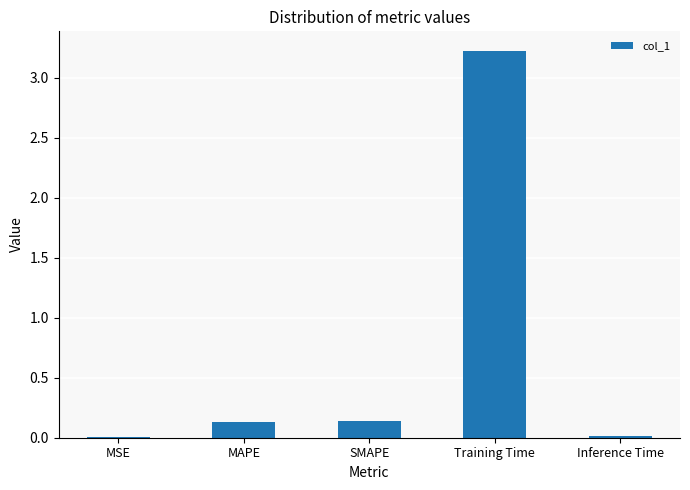

Does the chart contain stacked bars?

No